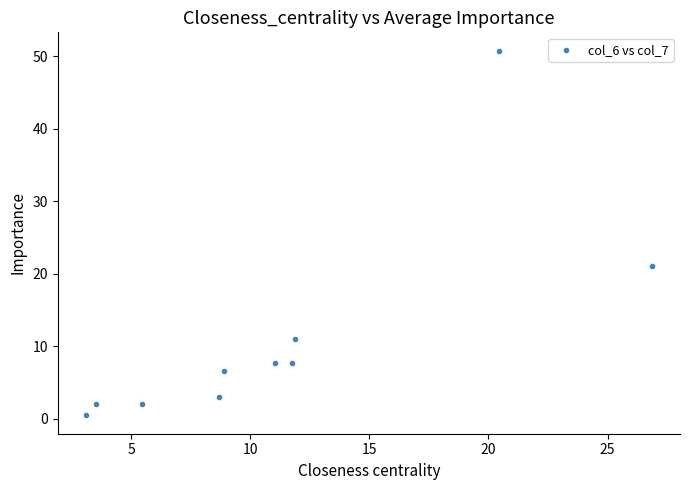

What Y value in the scatter plot is closest to 25?

21.1